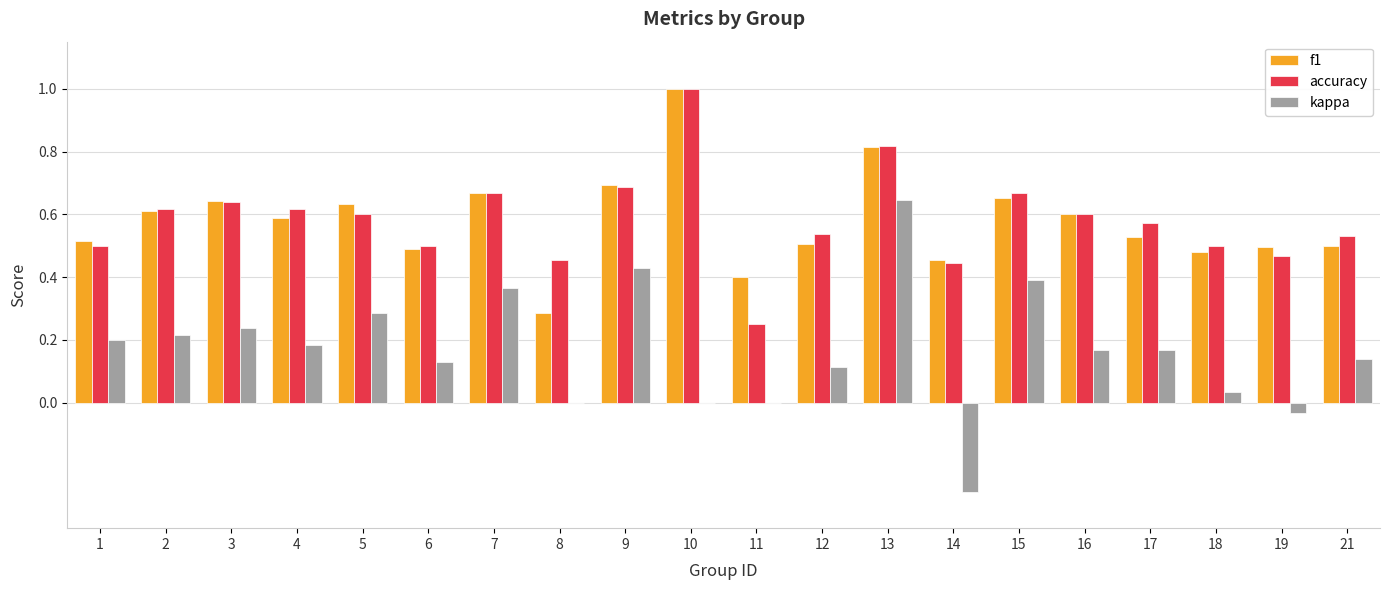

Is the value of accuracy at 8 greater than the value of kappa at 18?

Yes